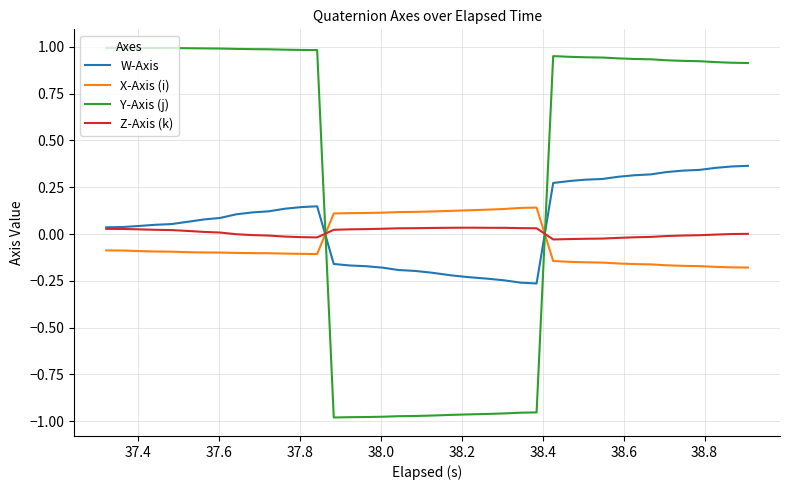

Which series has the widest spread of values?

Y-Axis (j)